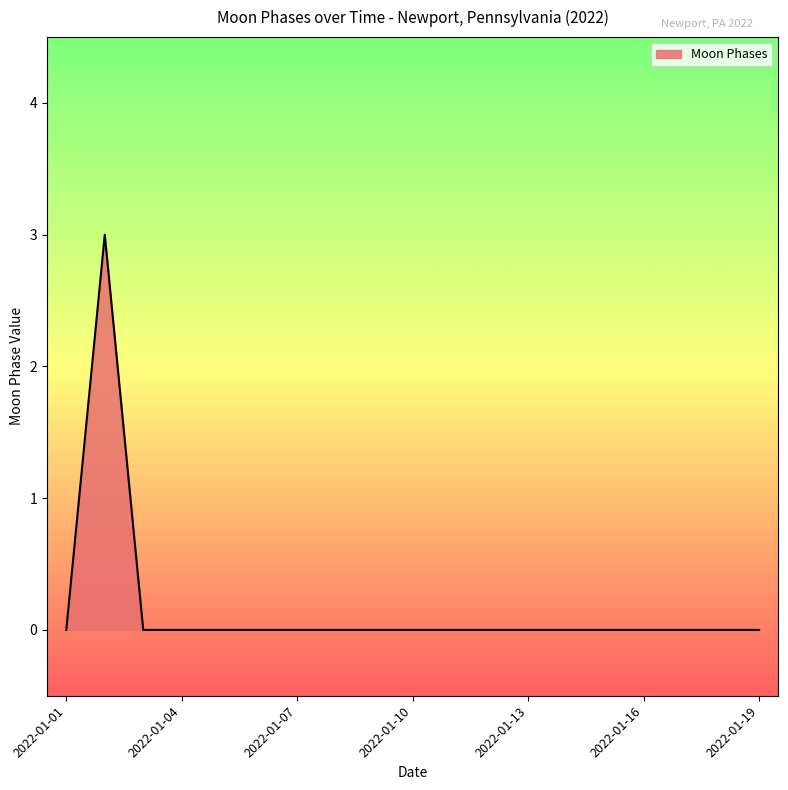

Count the number of categories in the chart.

19